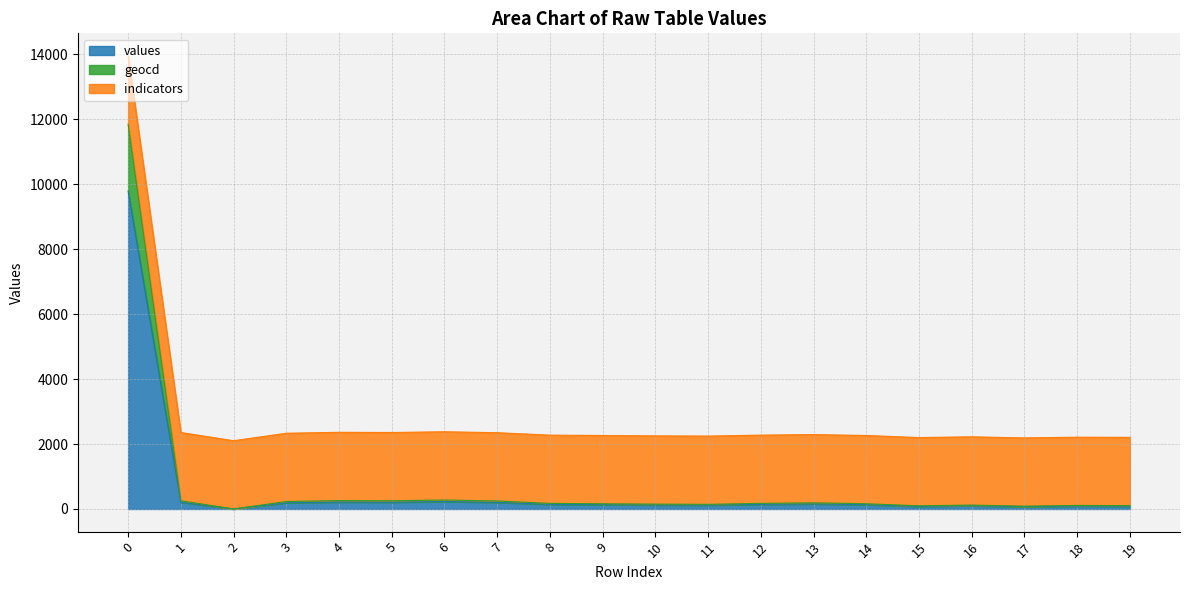

What is the maximum value for values?

9790